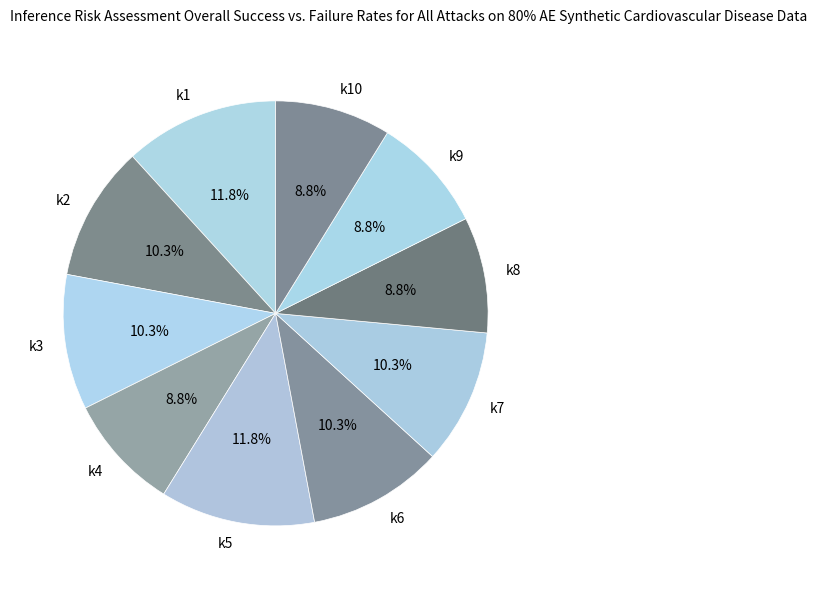

Count the number of slices in the pie.

10